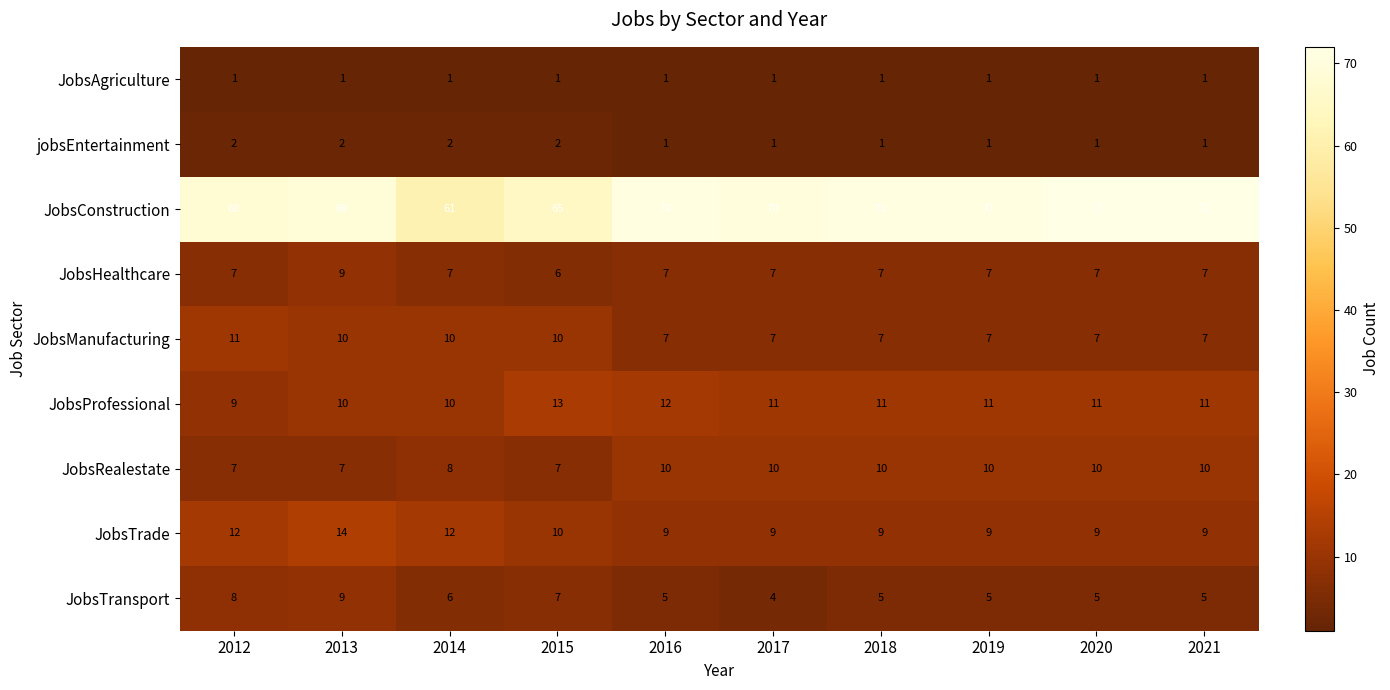

The value of JobsProfessional at 2015 is 5. True or false?

False